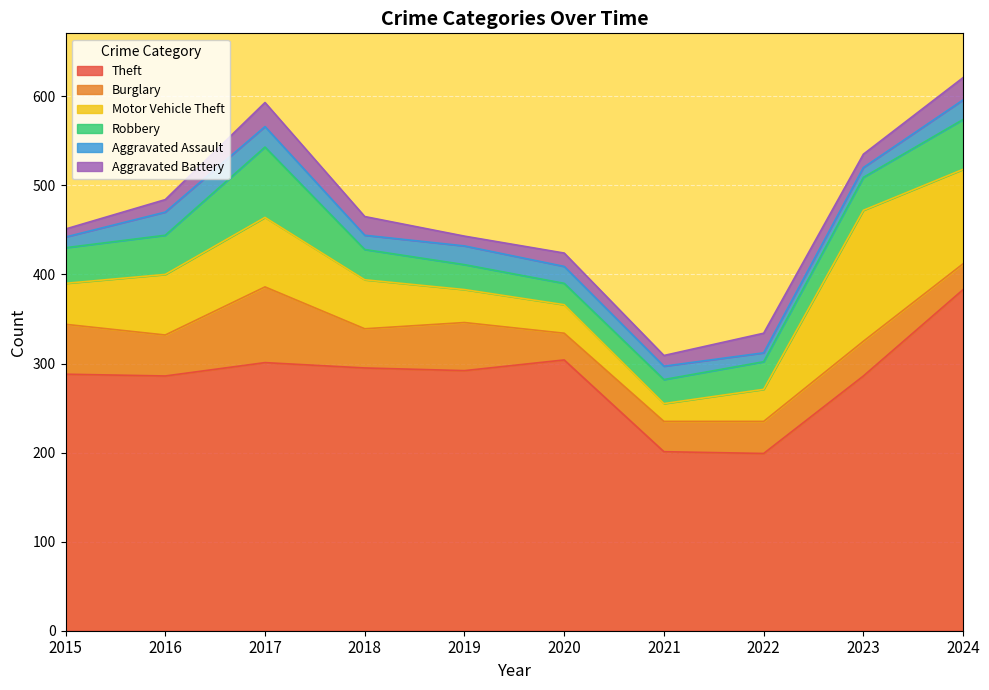

Reading left to right, extract all data points from this chart.

Theft: 2015=288	2016=286	2017=301	2018=295	2019=292	2020=304	2021=201	2022=199	2023=286	2024=383
Burglary: 2015=56	2016=46	2017=85	2018=44	2019=54	2020=30	2021=34	2022=36	2023=39	2024=29
Motor Vehicle Theft: 2015=46	2016=68	2017=78	2018=55	2019=37	2020=32	2021=20	2022=36	2023=147	2024=106
Robbery: 2015=40	2016=44	2017=79	2018=34	2019=28	2020=24	2021=27	2022=31	2023=37	2024=56
Aggravated Assault: 2015=12	2016=26	2017=23	2018=16	2019=21	2020=19	2021=15	2022=10	2023=11	2024=22
Aggravated Battery: 2015=9	2016=14	2017=27	2018=21	2019=11	2020=15	2021=12	2022=22	2023=15	2024=25